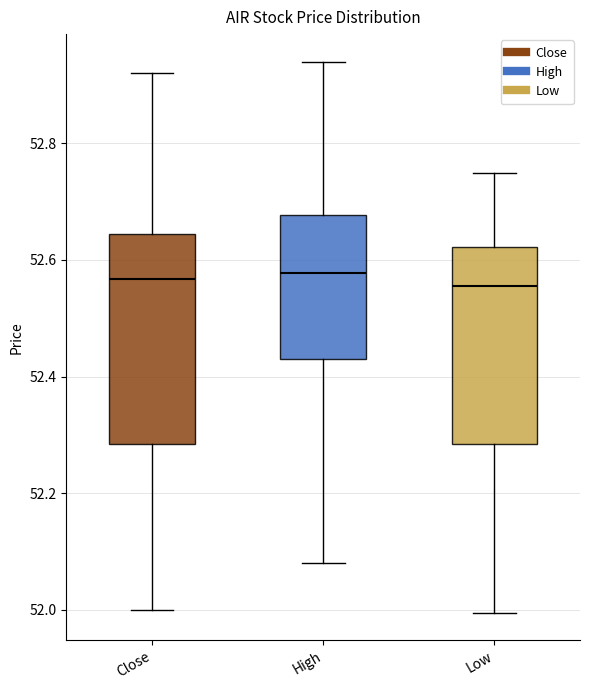

Which box is the tallest, from its lower edge to its upper edge?

Close